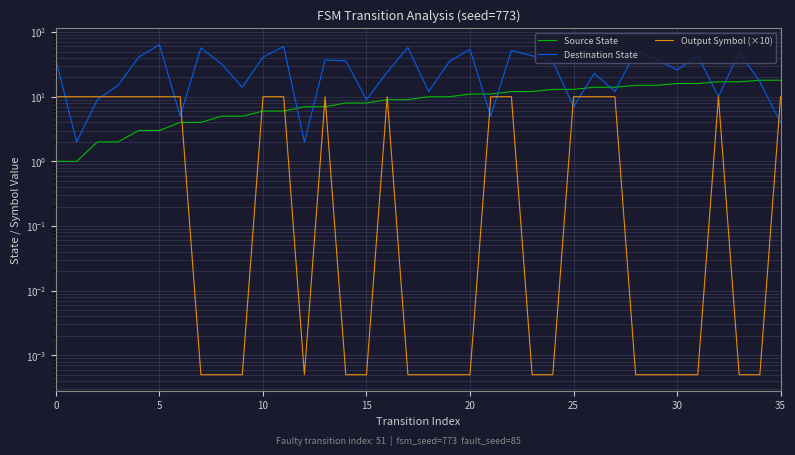

Between 35 and 27, which series saw the biggest shift?

Destination State